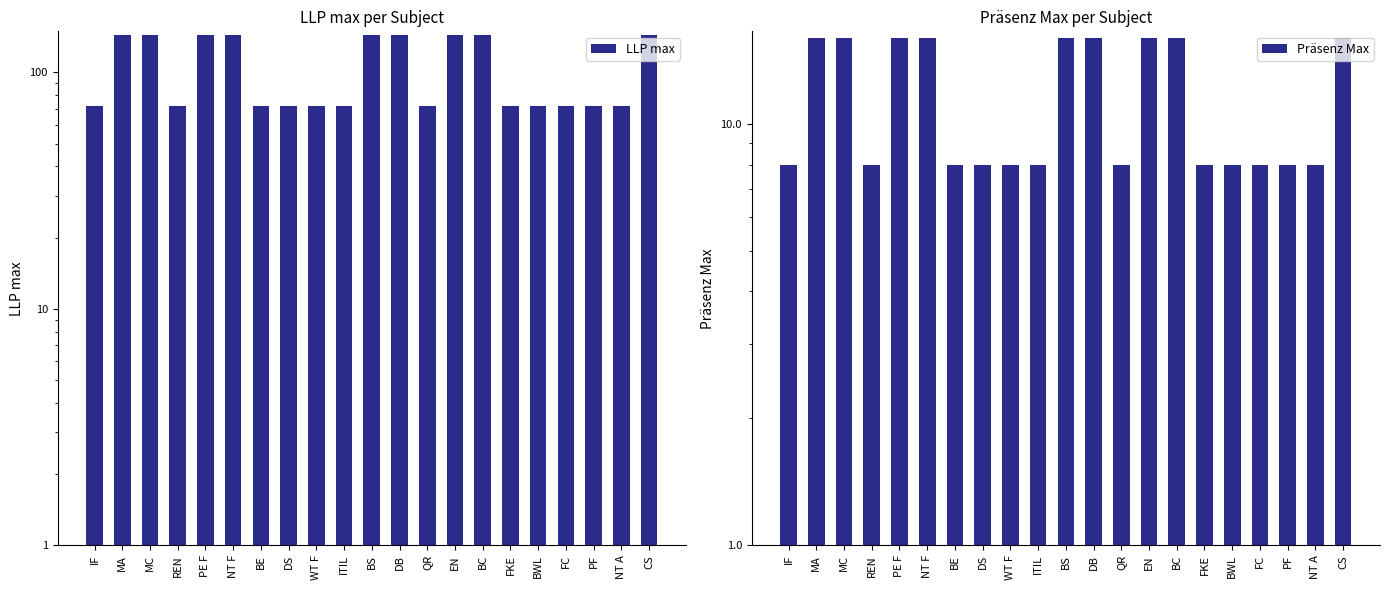

At which label is Präsenz Max closest to 12?

IF